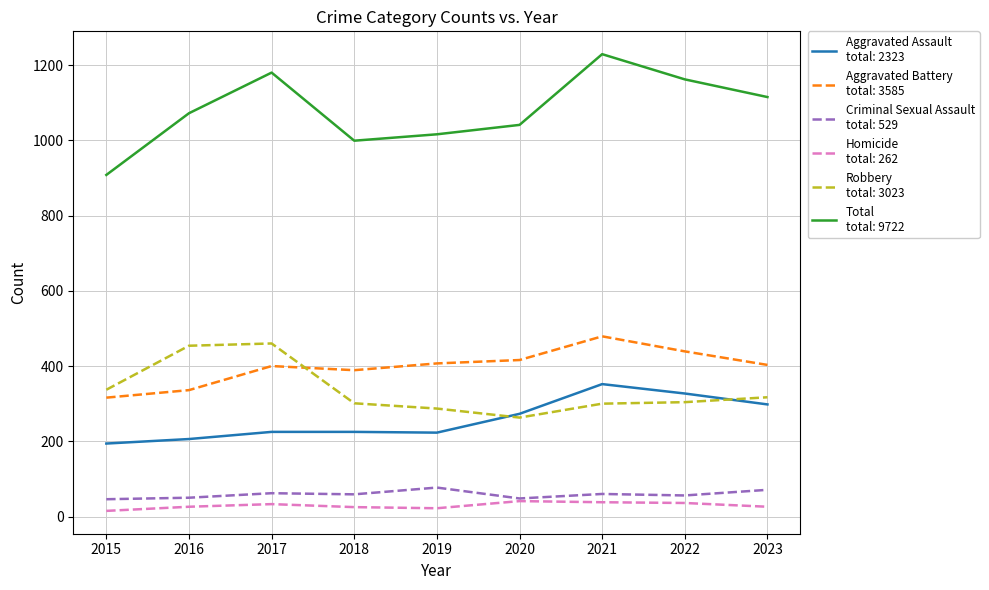

What is the maximum value shown in the chart?

1229